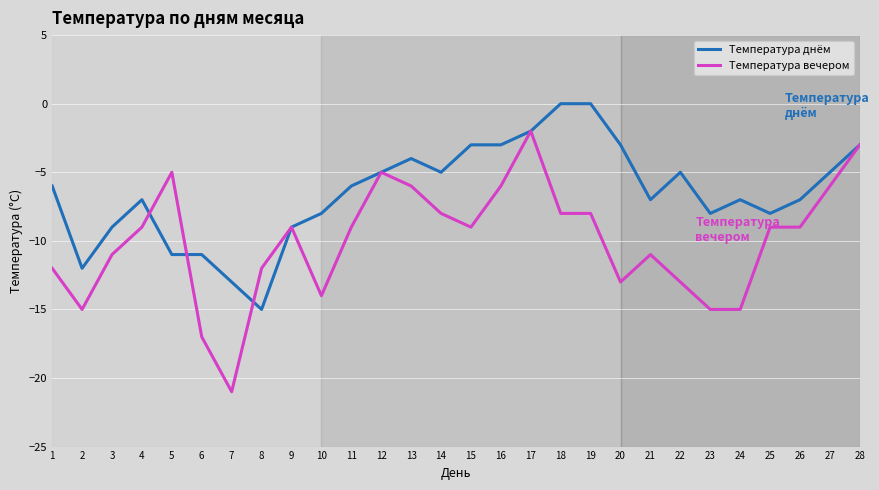

At which label does Температура вечером reach its minimum?

7